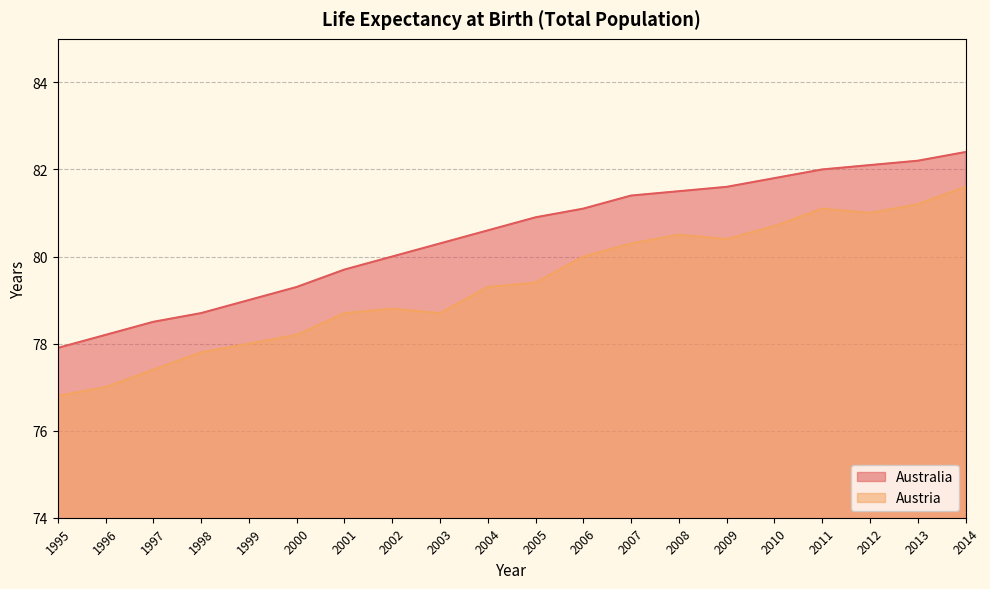

Rank the categories by Australia value from lowest to highest.

1995, 1996, 1997, 1998, 1999, 2000, 2001, 2002, 2003, 2004, 2005, 2006, 2007, 2008, 2009, 2010, 2011, 2012, 2013, 2014